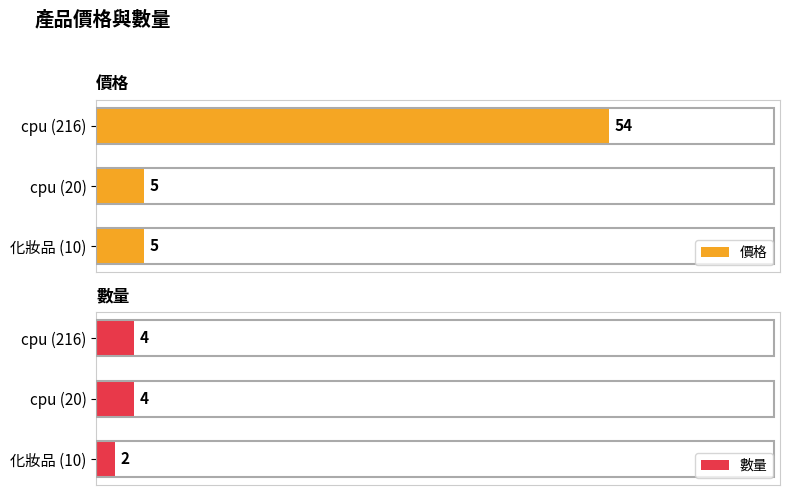

Rank the series by their maximum value, from highest to lowest.

價格, 數量